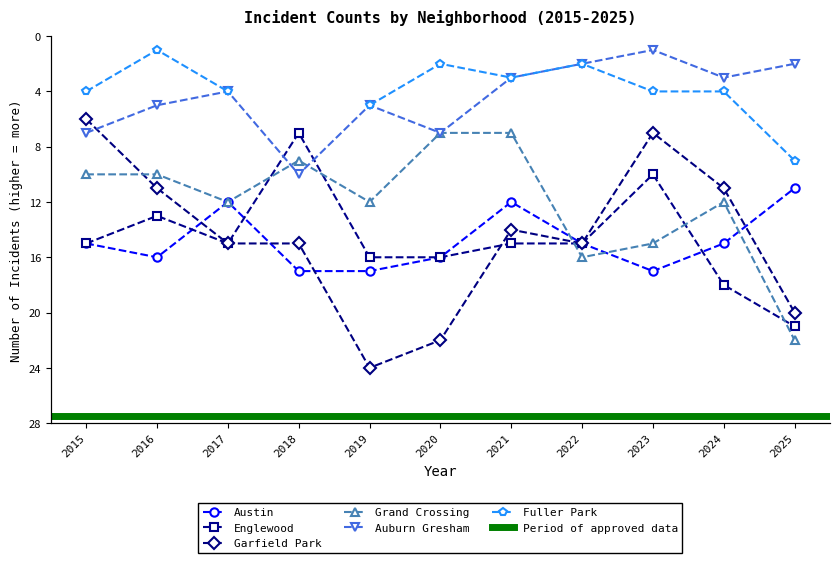

What is the minimum value for Austin?

11